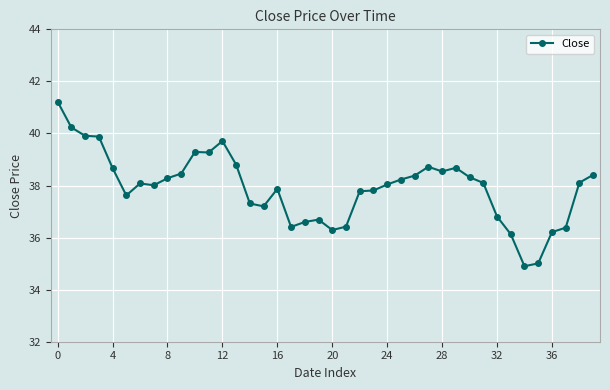

What is the average value?

37.9